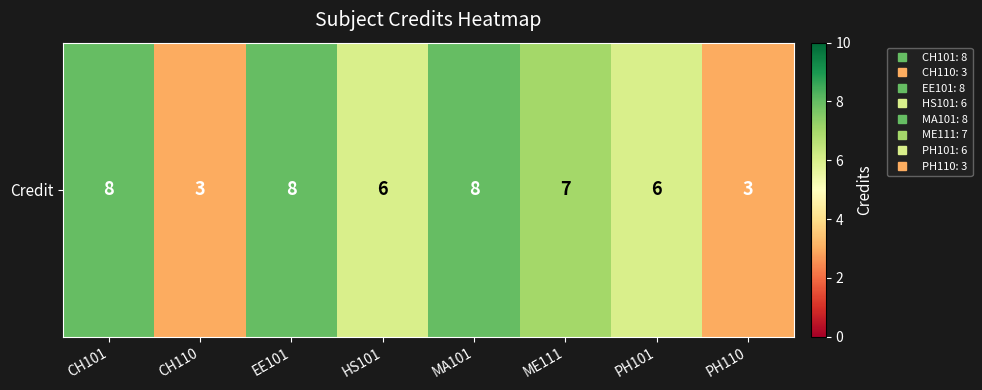

What is the difference between the second highest and second lowest values?

5